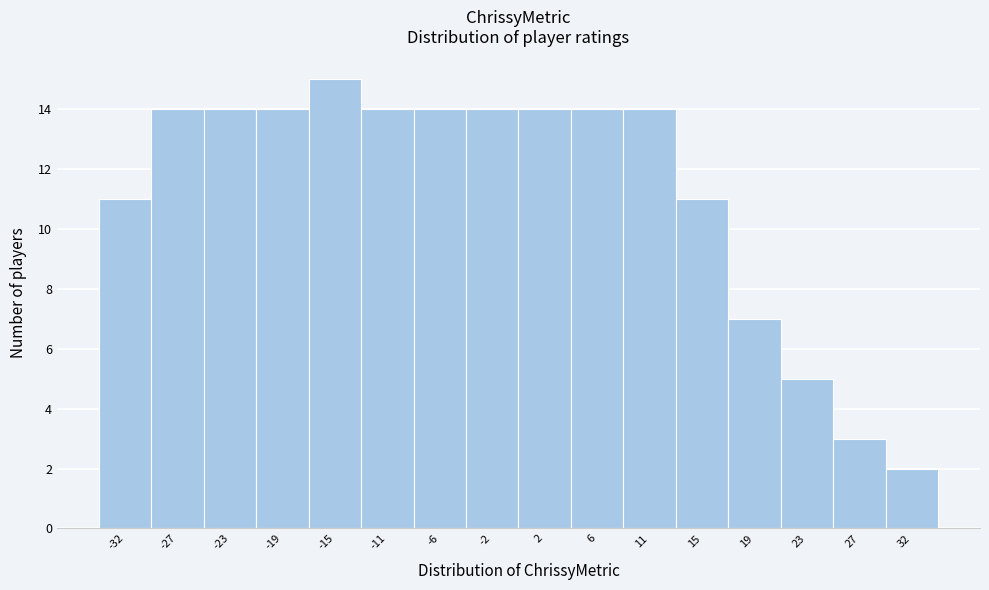

Reading left to right, list every bar in this chart as the range it spans on the x-axis followed by its height. Neither the bar edges nor the heights are printed on the chart, so give them approximately, as read against the axes.

-34.0 to -29.5: 11
-29.5 to -25.5: 14
-25.5 to -21.0: 14
-21.0 to -17.0: 14
-17.0 to -12.5: 15
-12.5 to -8.5: 14
-8.5 to -4.5: 14
-4.5 to 0.0: 14
0.0 to 4.0: 14
4.0 to 8.5: 14
8.5 to 12.5: 14
12.5 to 17.0: 11
17.0 to 21.0: 7
21.0 to 25.5: 5
25.5 to 29.5: 3
29.5 to 33.5: 2